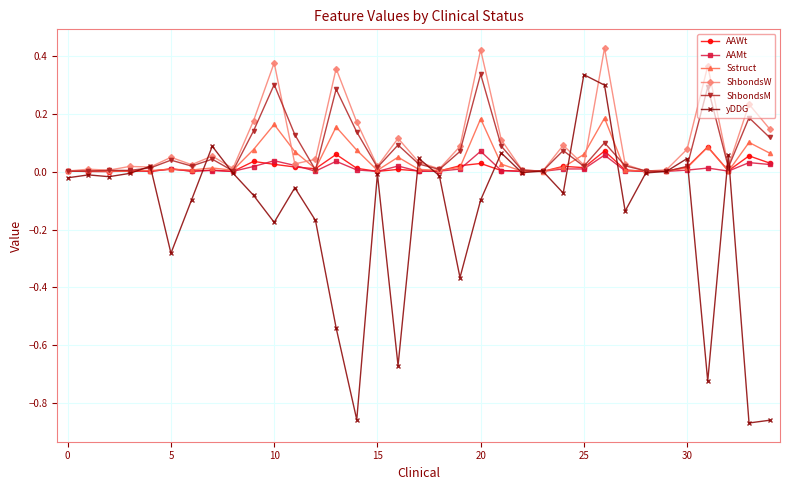

True or false: ShbondsM has more than 2 interior local peaks.

True